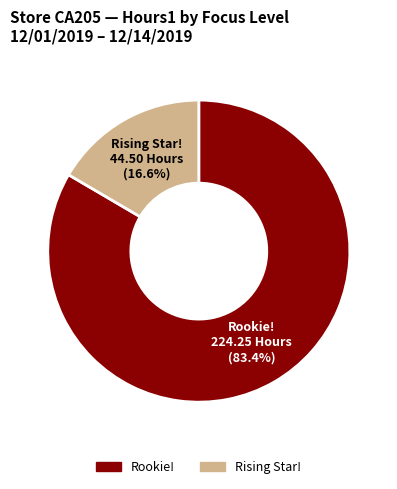

Which category accounts for the majority?

Rookie!